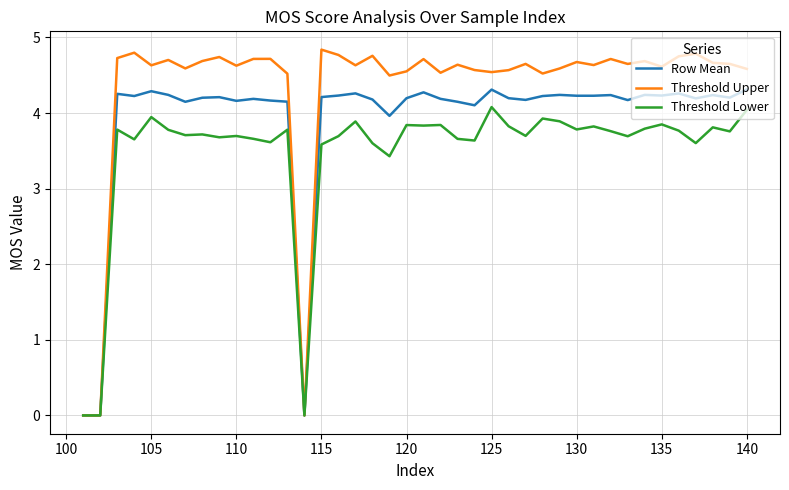

What is the greatest value displayed?

4.8